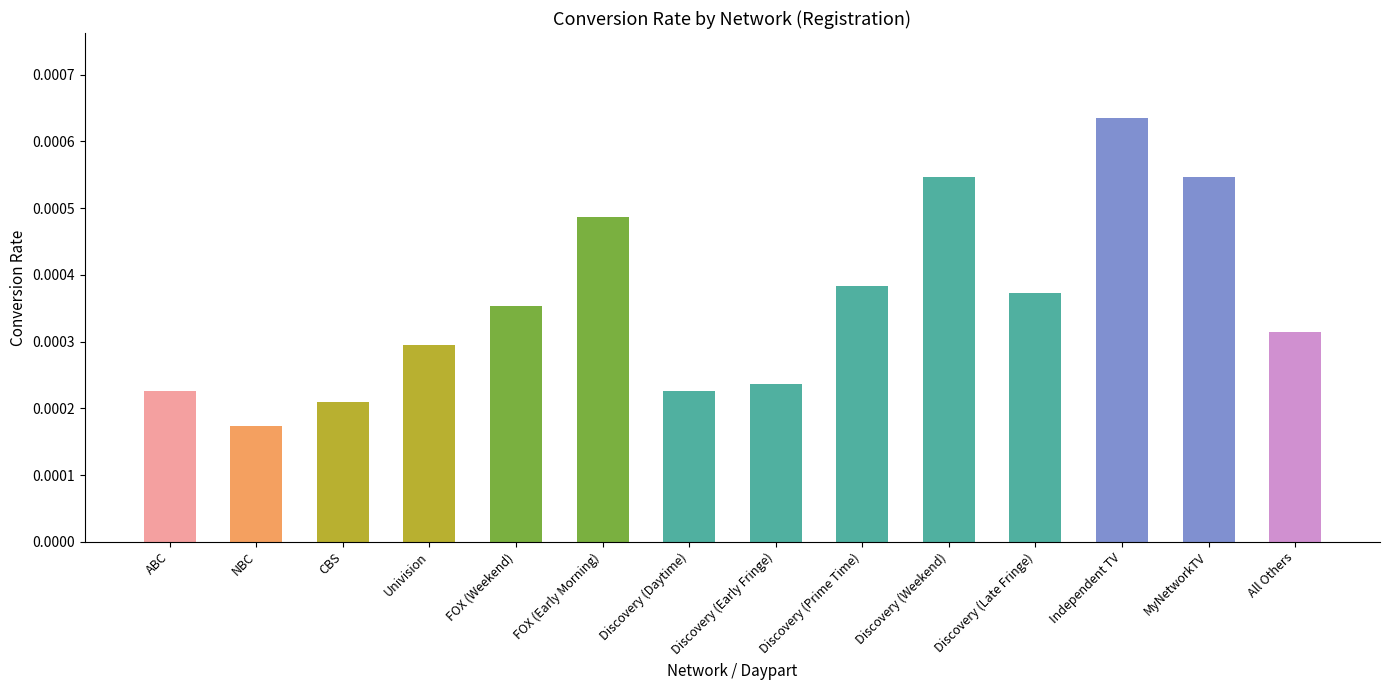

What is the label of the 3rd bar from the right?

Independent TV